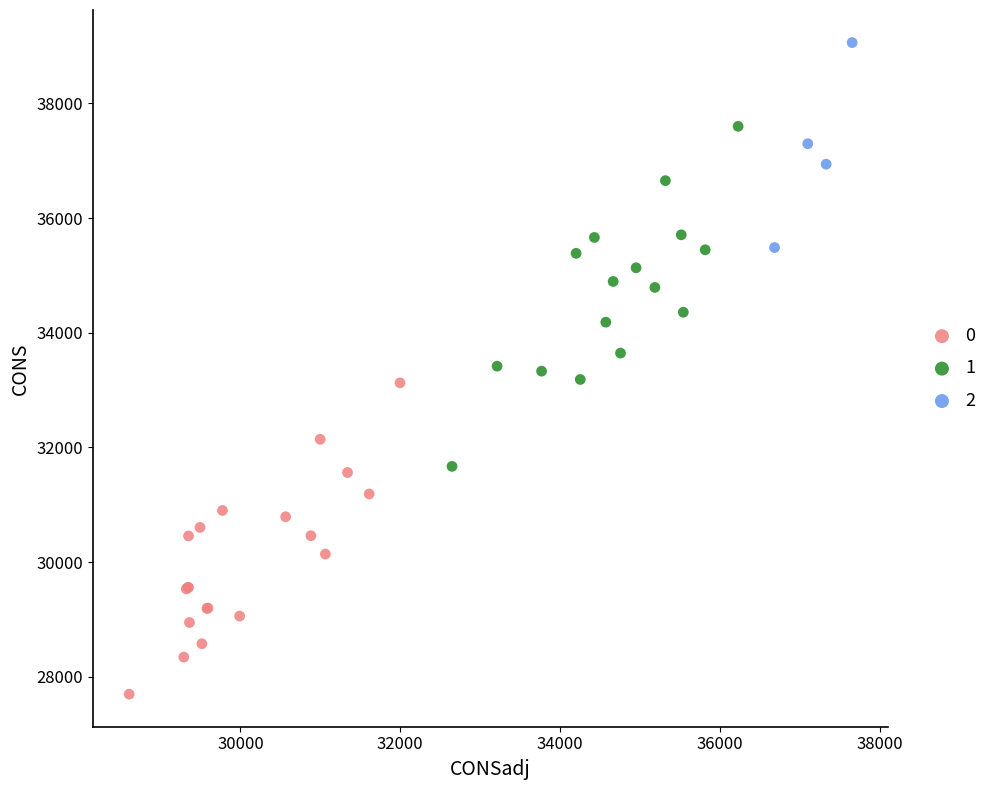

Which series has the widest spread of Y values?

1